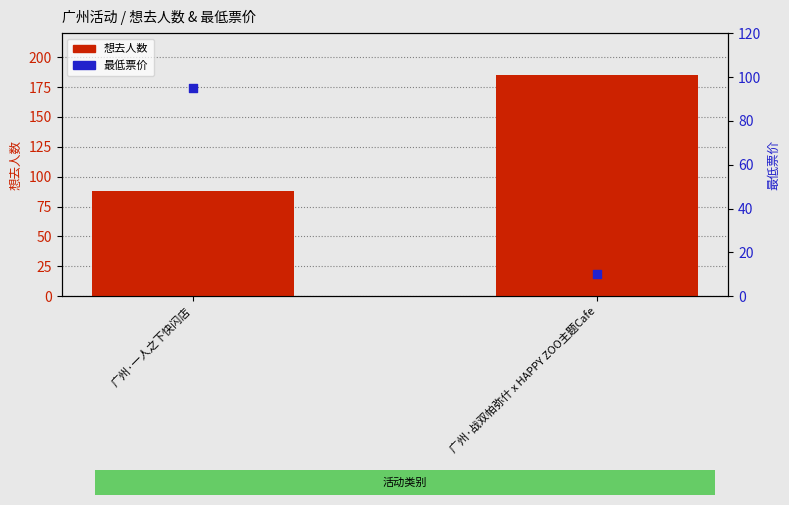

What is the total value across all series at 广州·一人之下快闪店?

183